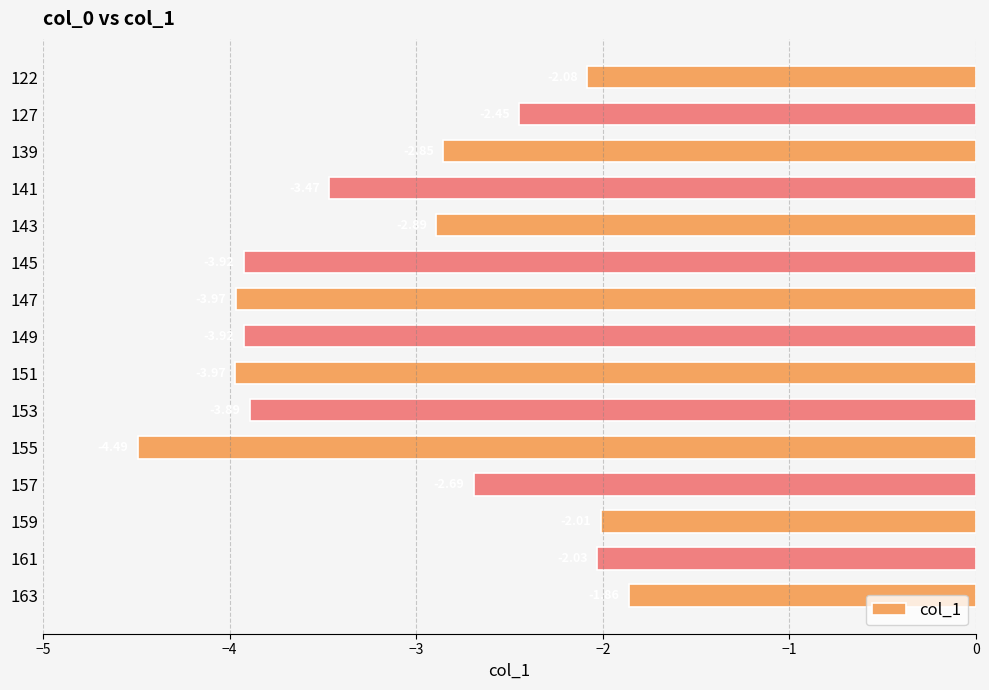

Where is the data nearest to the value -3?

143